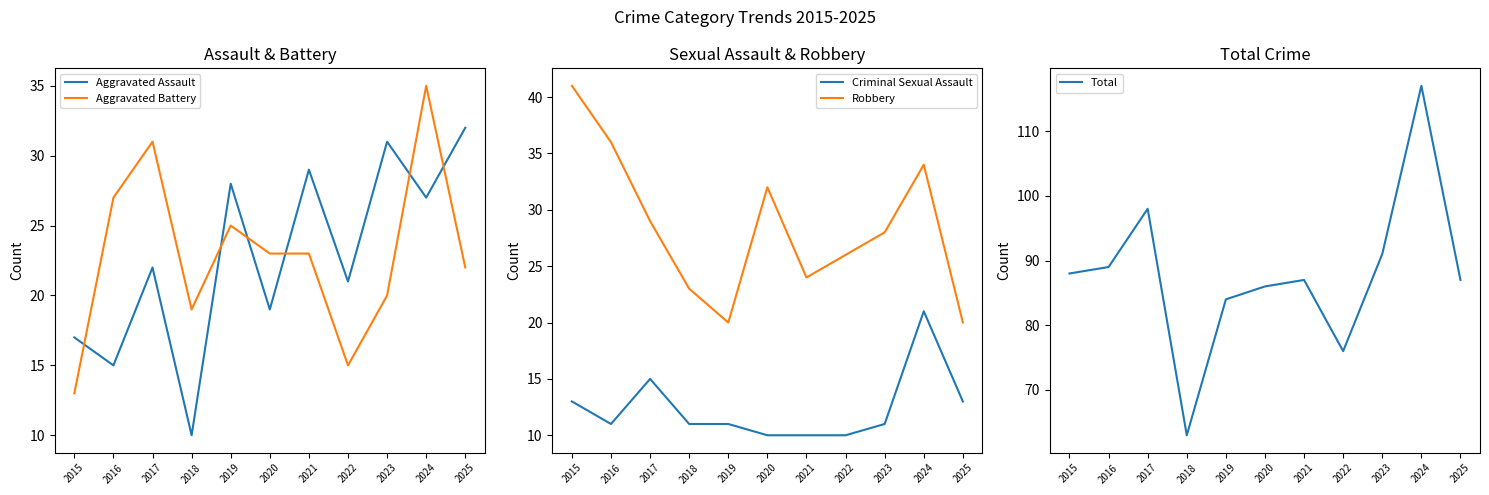

At which category is the sum across all series the highest?

2024